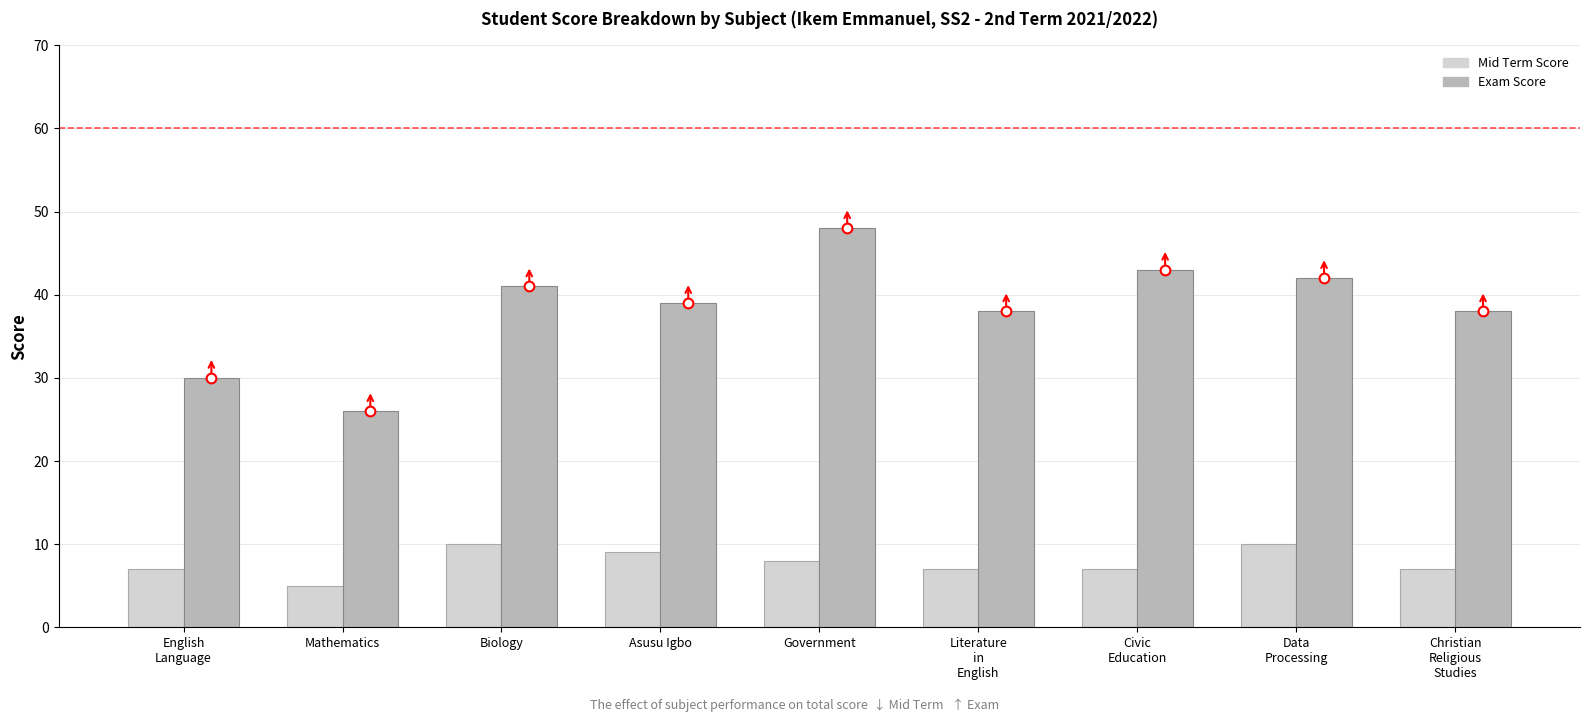

At which category is the sum across all series the highest?

Government